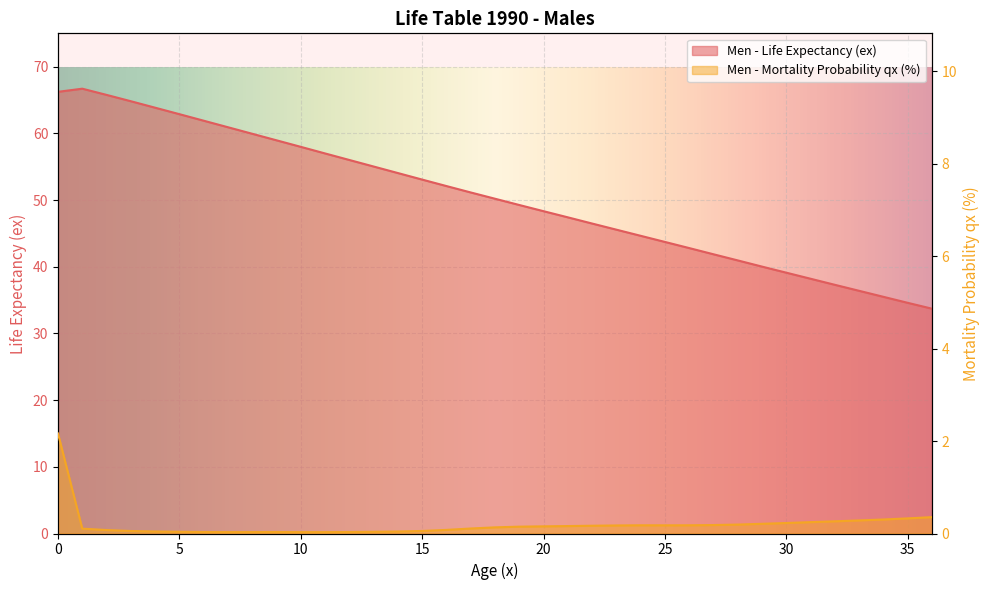

The Men - Mortality Probability (qx, %) series shows 0.1 at 18. True or false?

True